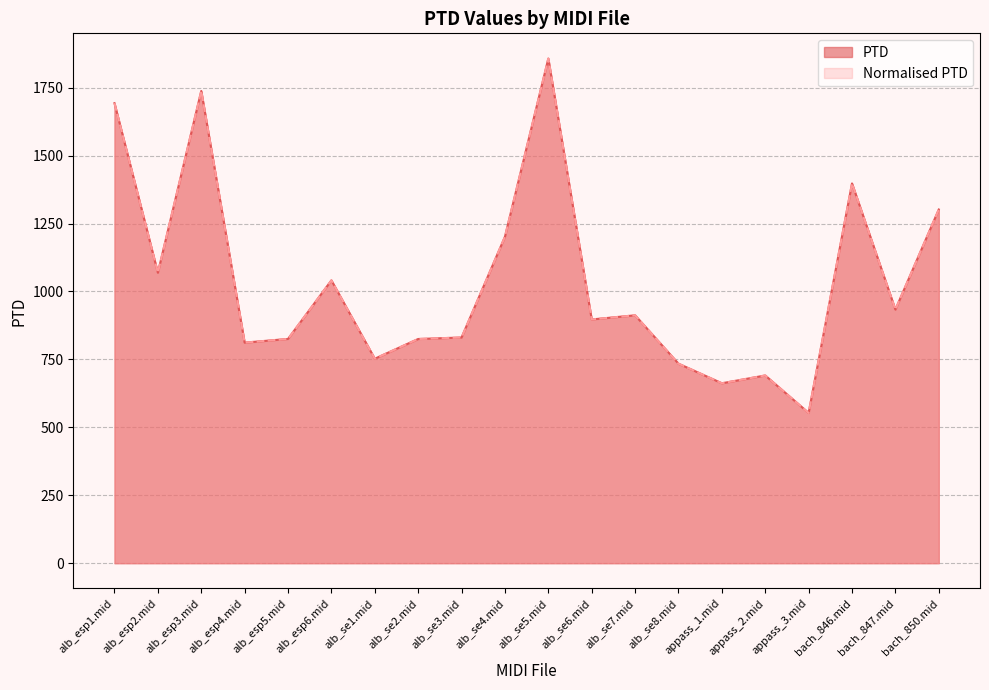

Does the chart display data point markers on the line(s)?

No